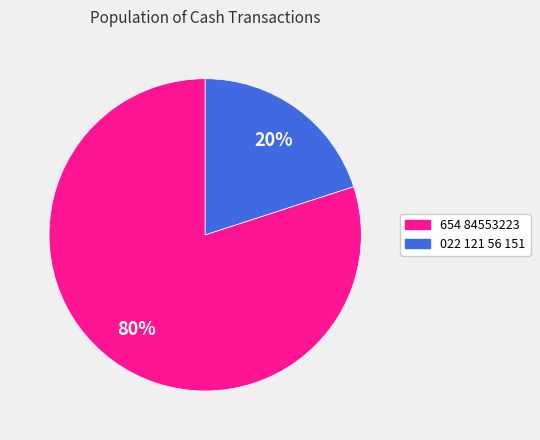

Does 654 84553223 represent more than half of the total?

Yes